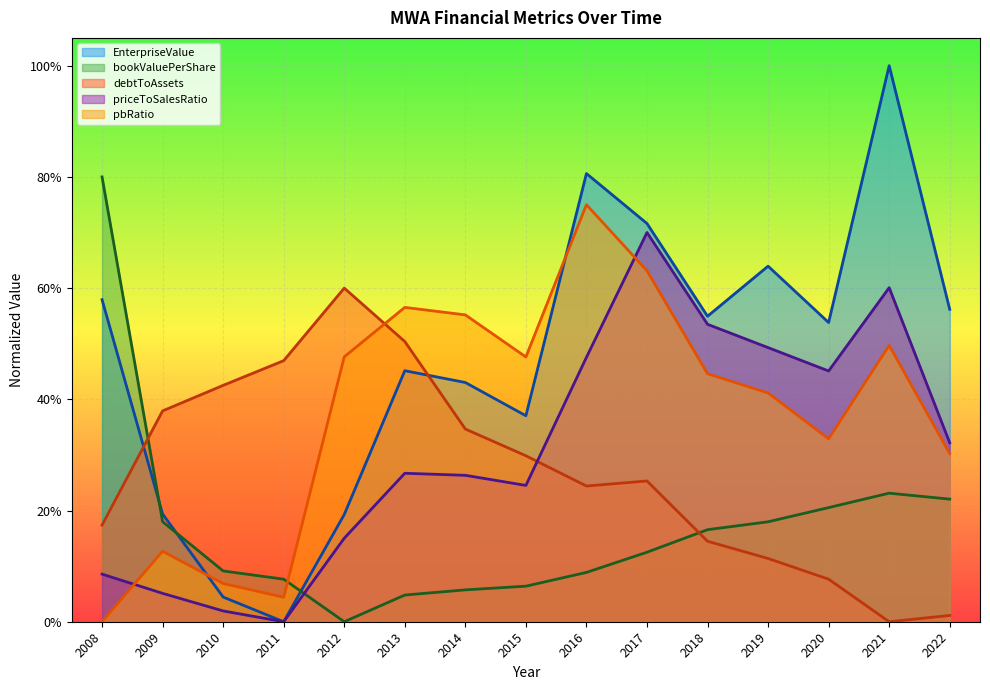

Does the chart display data point markers on the line(s)?

No